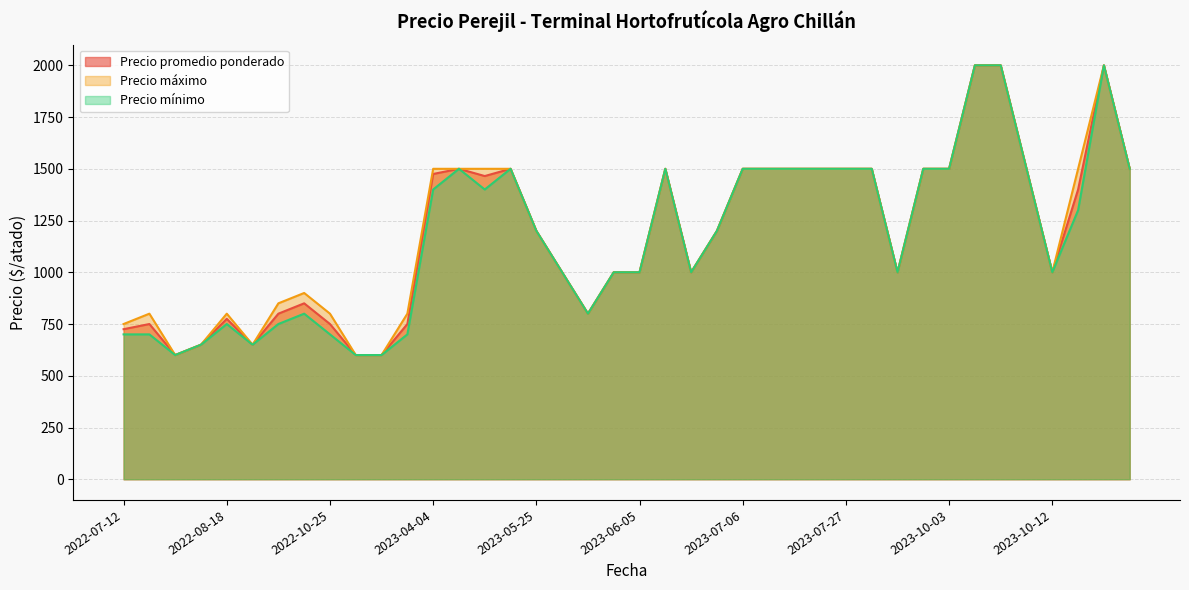

What is the smallest value displayed?

600